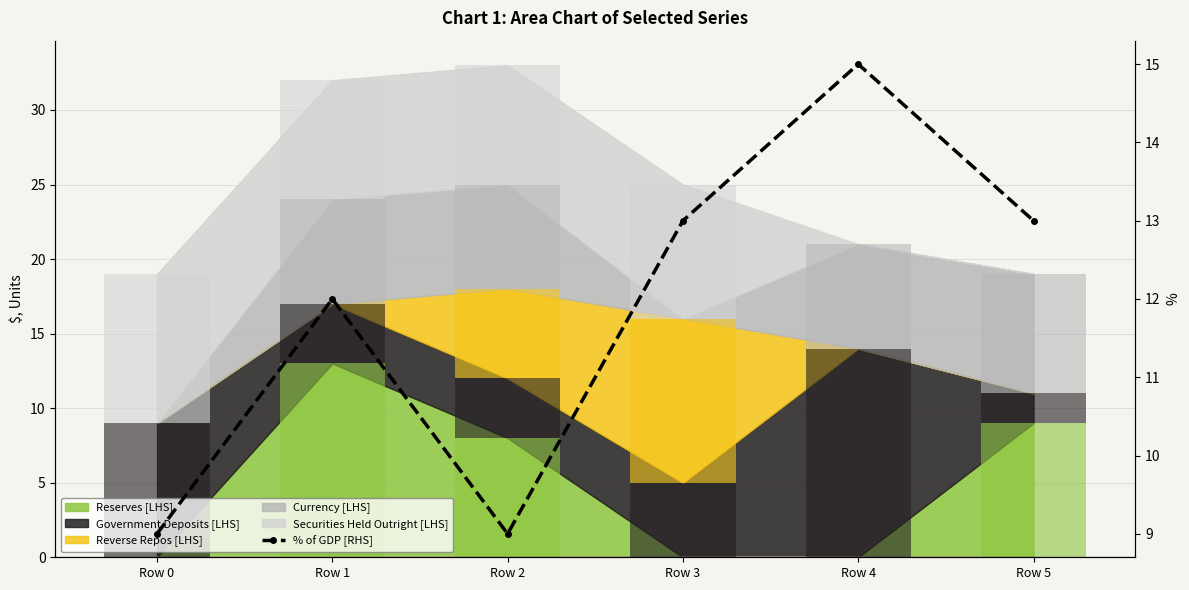

What is the change in value from Row 0 to Row 4?

+6